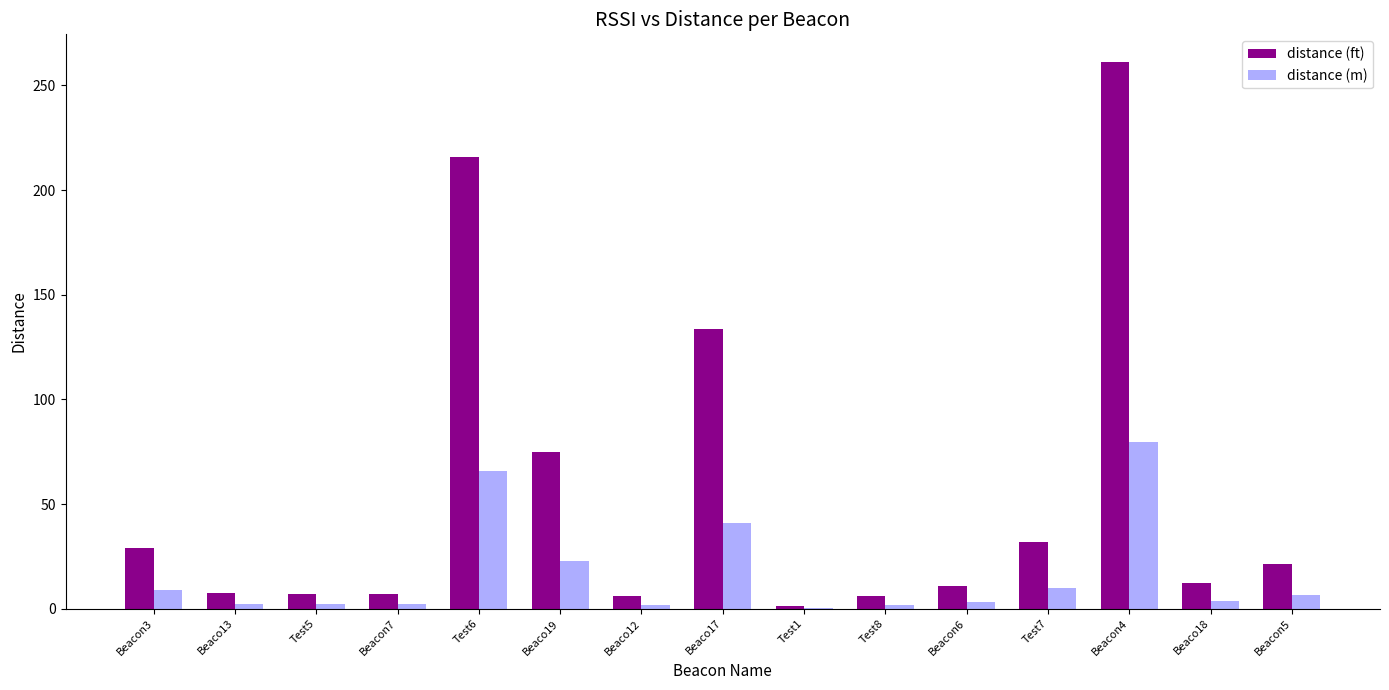

What are all the series names shown in the legend?

distance (ft), distance (m)